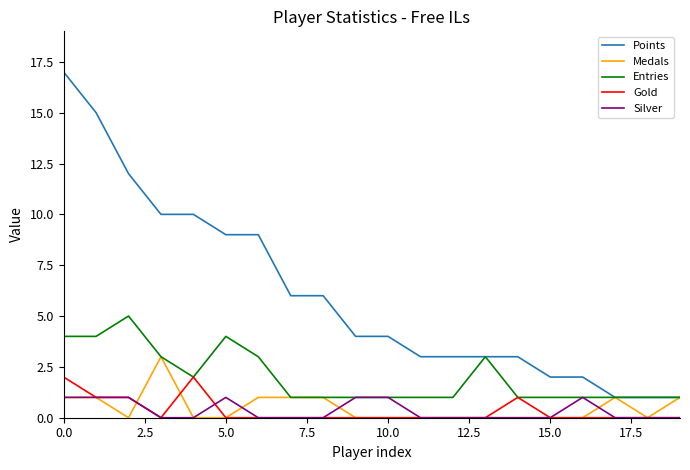

What is the highest value of the Points series?

17